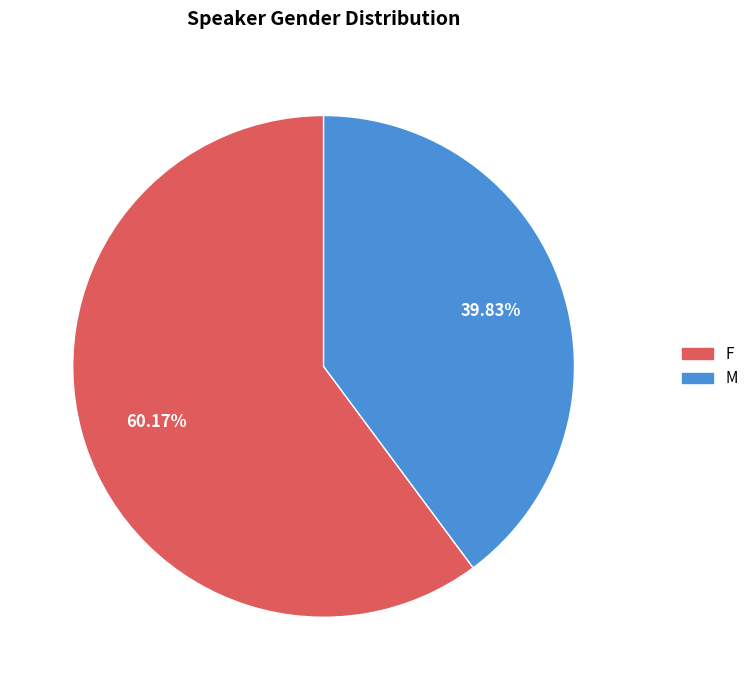

What is the largest slice in the pie chart?

F